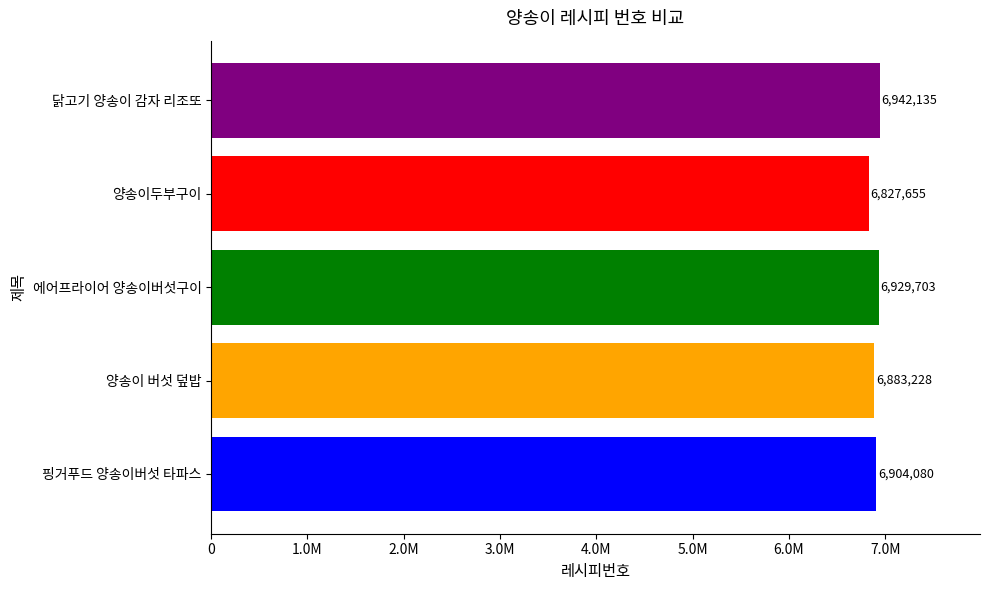

What is the smallest value displayed?

6827655